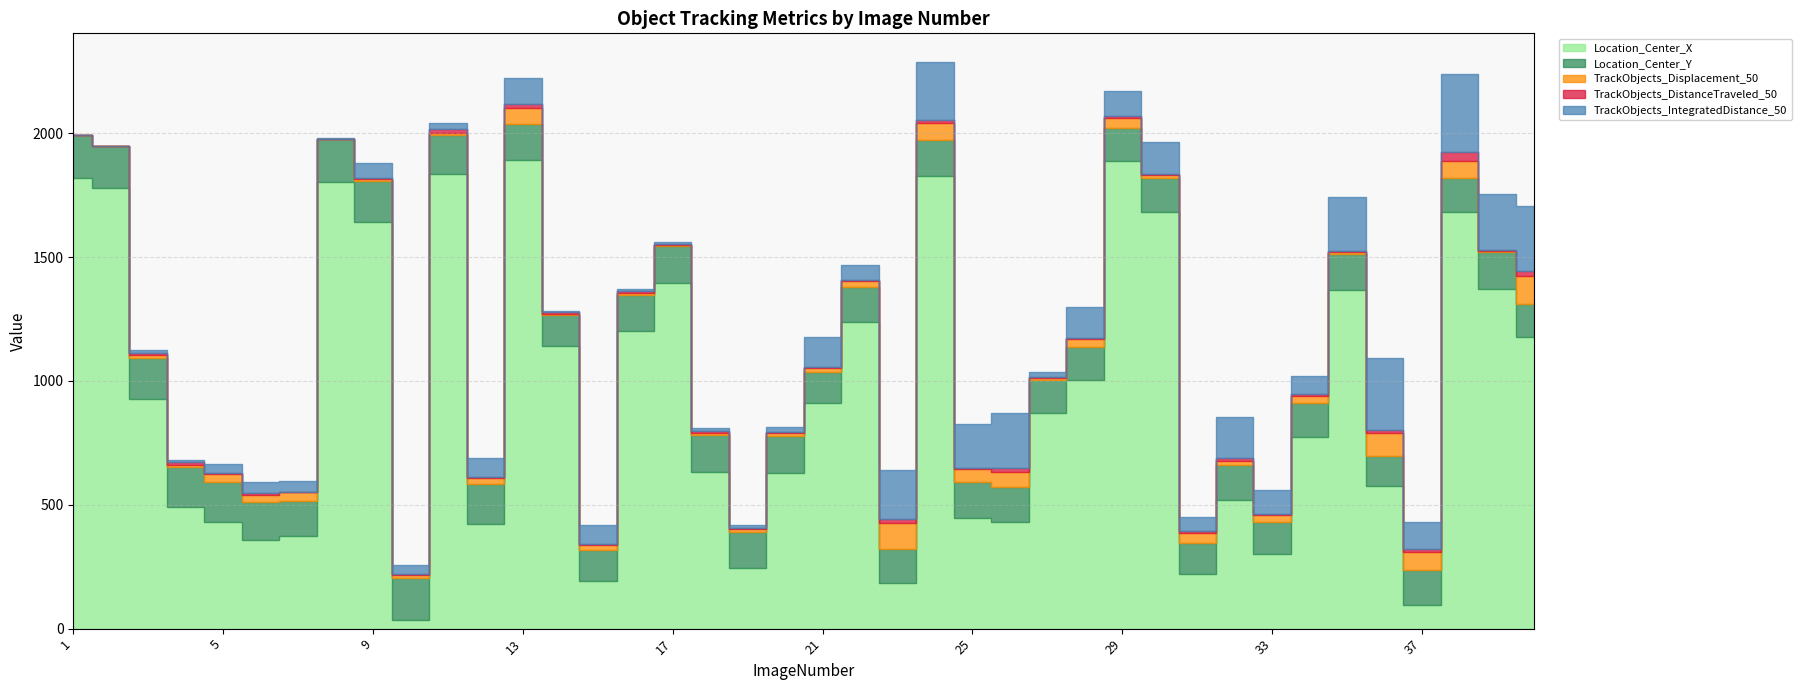

What is the sum of the Location_Center_X values at 39 and 5?

1802.8